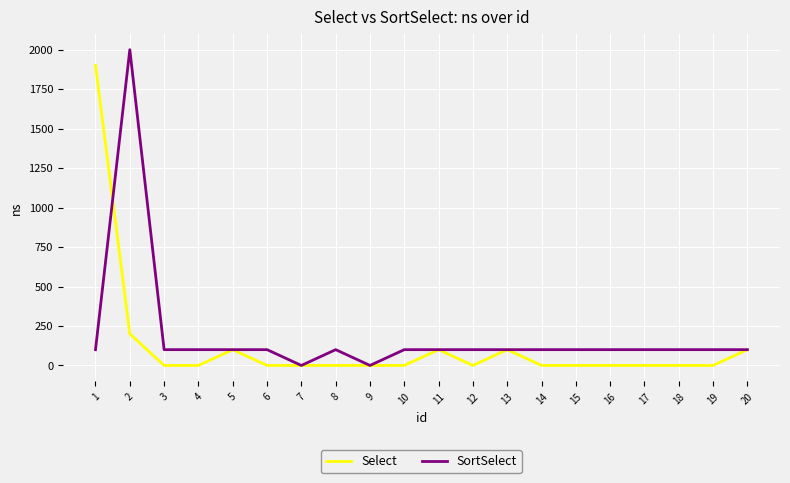

Which series has the largest range (max minus min)?

SortSelect